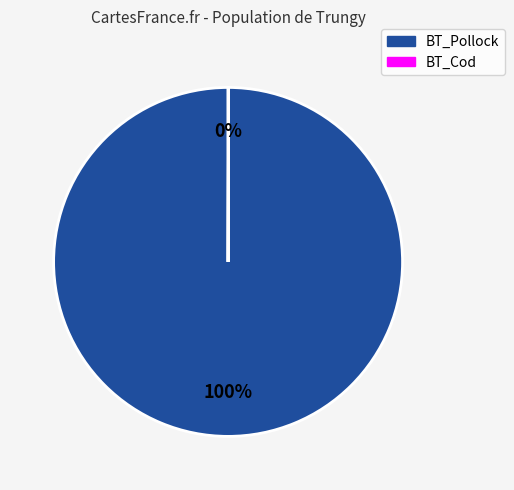

To the nearest percent, what portion does BT_Pollock represent?

100%